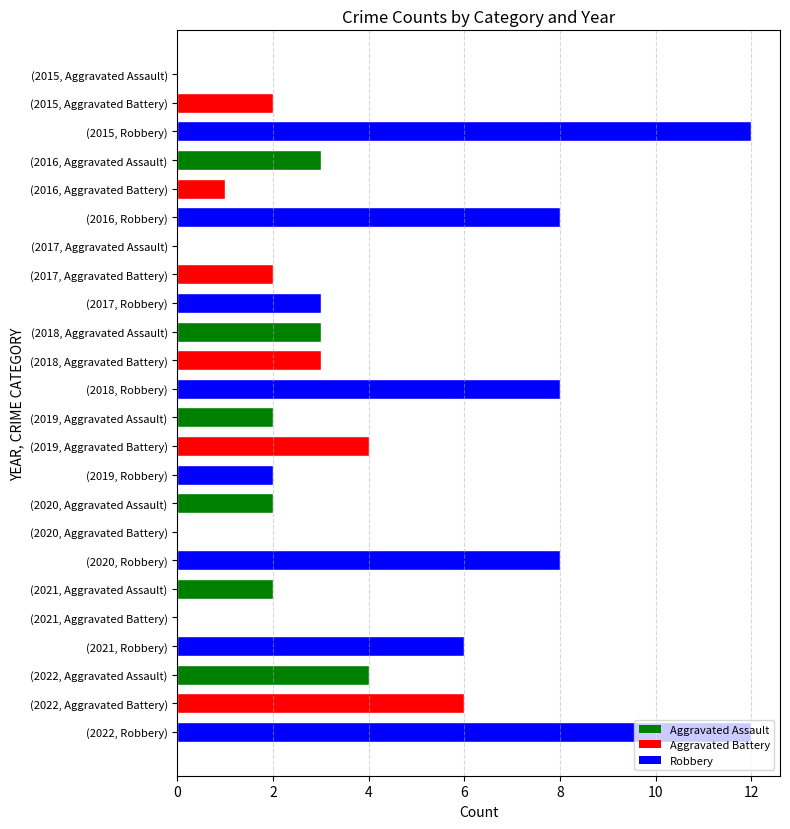

What is the sum of the values at (2016, Robbery) and (2022, Robbery)?

20